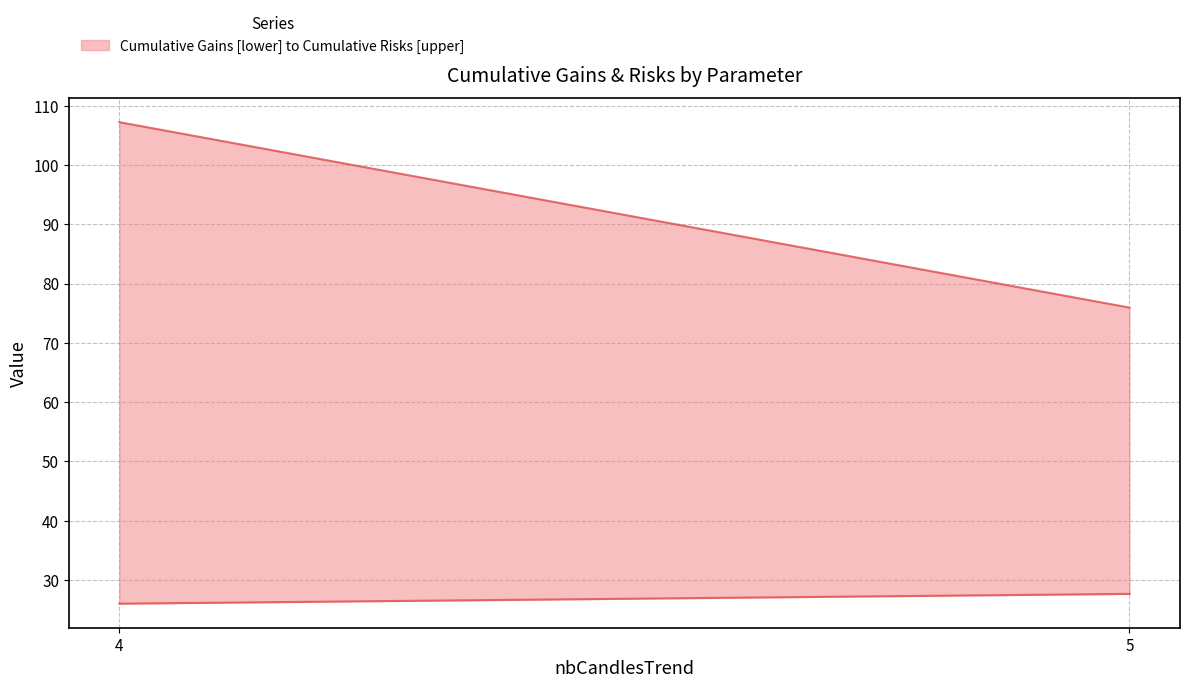

What is the minimum value for Cumulative Risks?

76.0